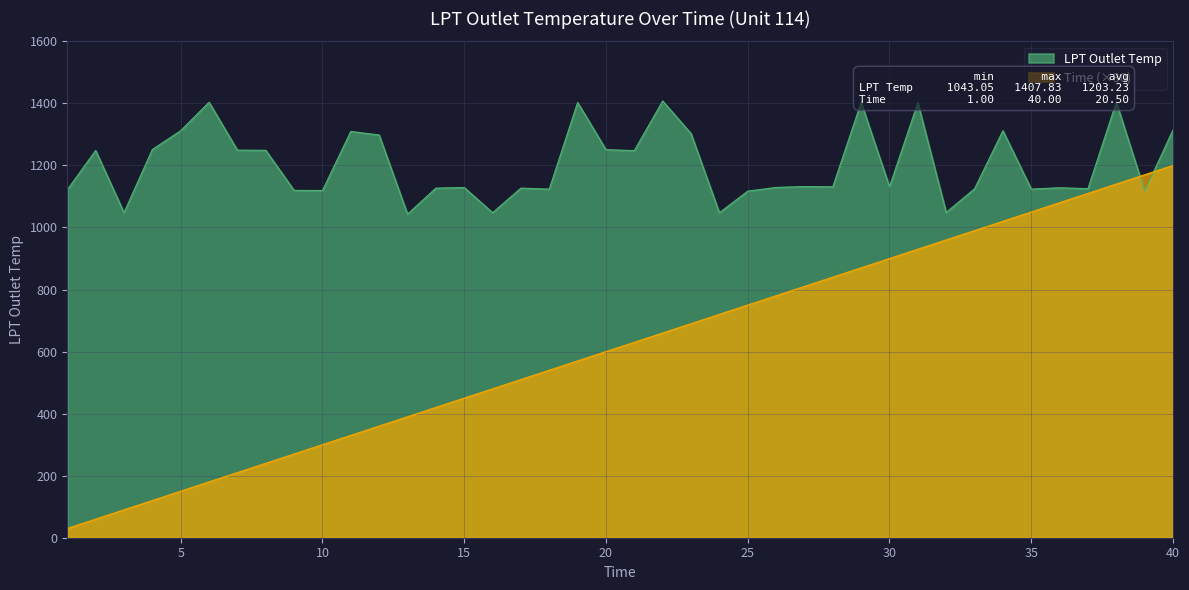

How many categories are shown in the chart?

40